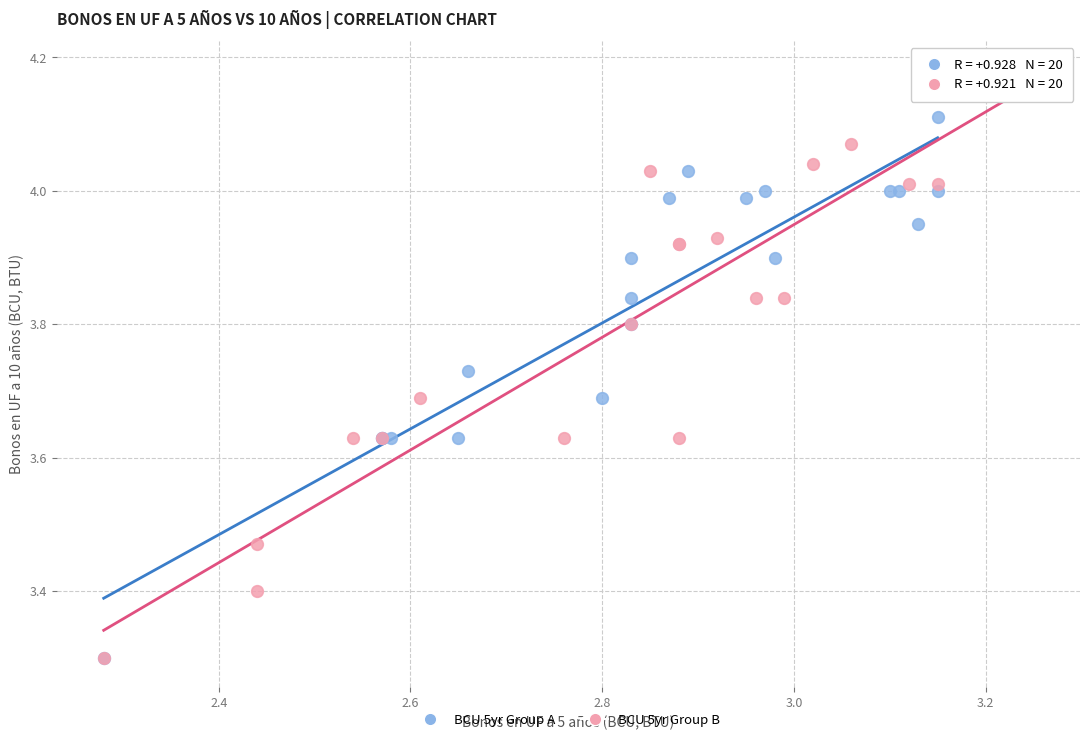

Which series has the largest Y range (max minus min)?

BCU 5yr Group B